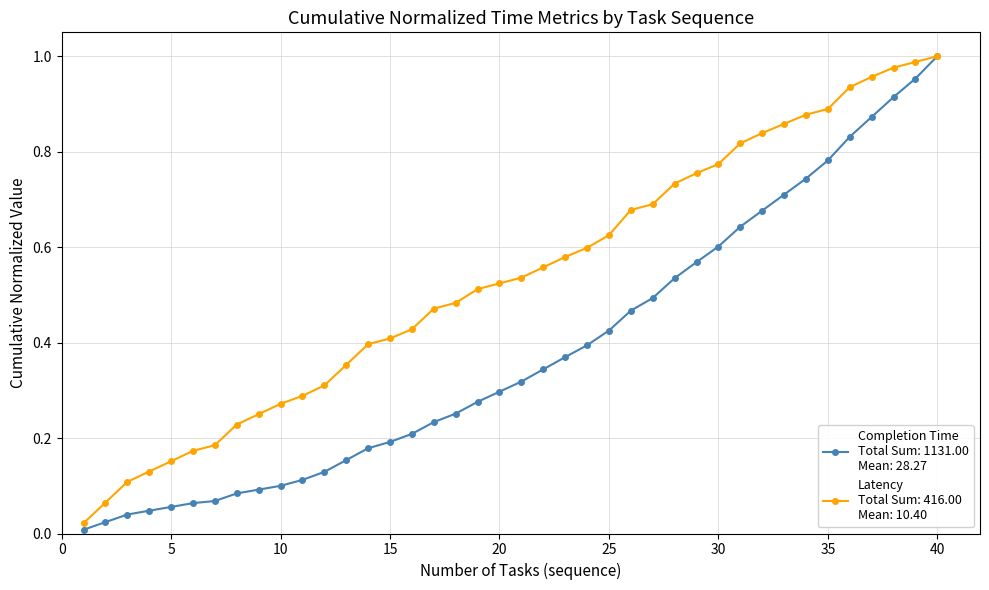

How many lines are shown in the chart?

2